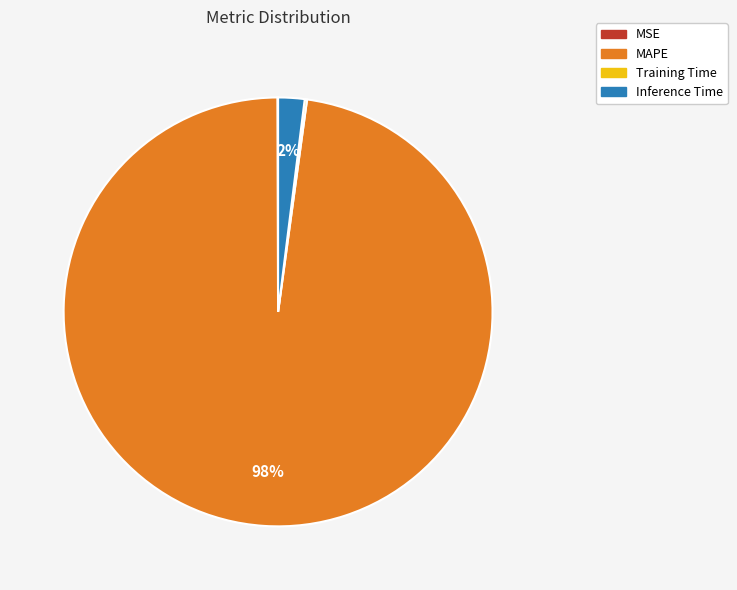

To the nearest percent, what is the average slice percentage?

25%